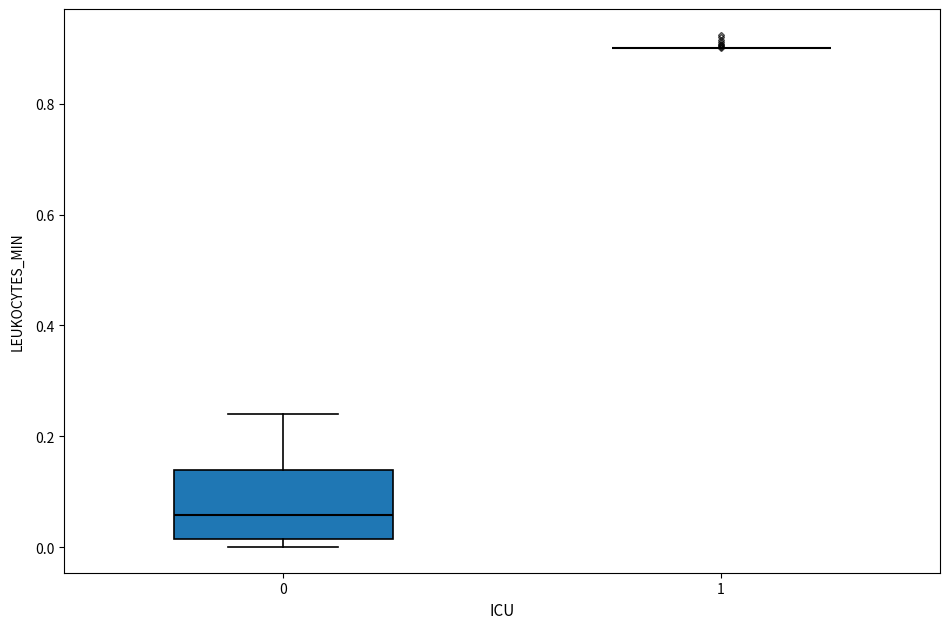

Reading left to right, transcribe this box plot: for each box, give where its median line is, the range the box spans, and where its two whiskers end, as read against the y-axis. The values are not printed on the chart, so give them approximately, as read against the axis.

0: median 0.06, box 0.02 to 0.14, whiskers 0.00 to 0.24
1: box collapsed to a line at 0.90, whiskers 0.90 to 0.90